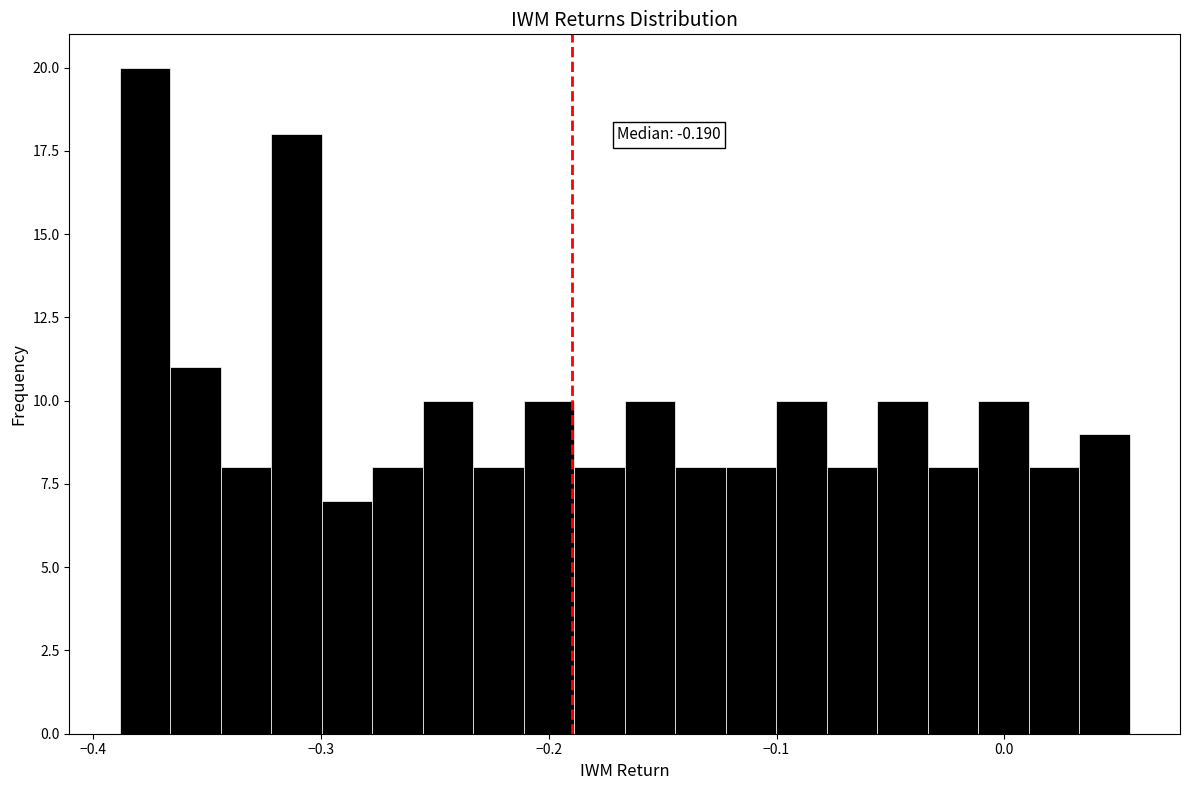

Around what value on the x-axis is the tallest bar? Give the approximate position of its centre, as read against the axis.

-0.38